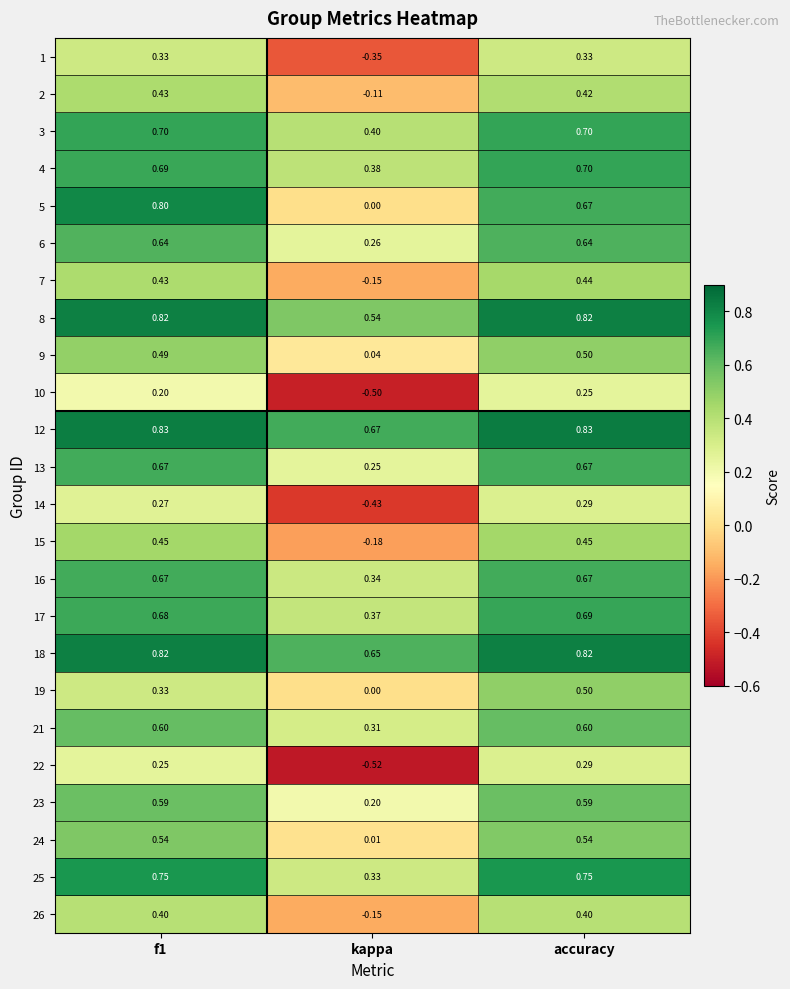

At which category is the sum across all series the highest?

accuracy